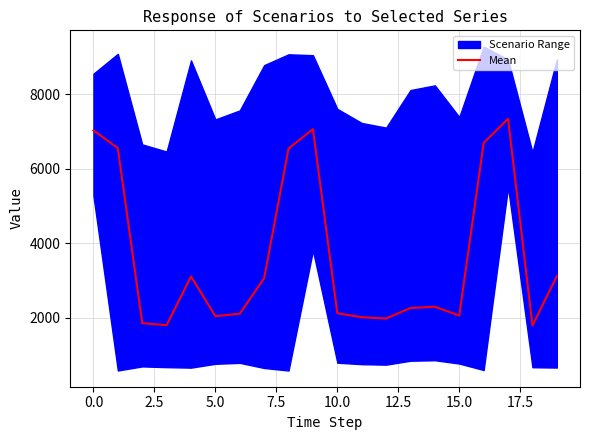

Is it true that Mean equals 7034.6 at 0.0?

True